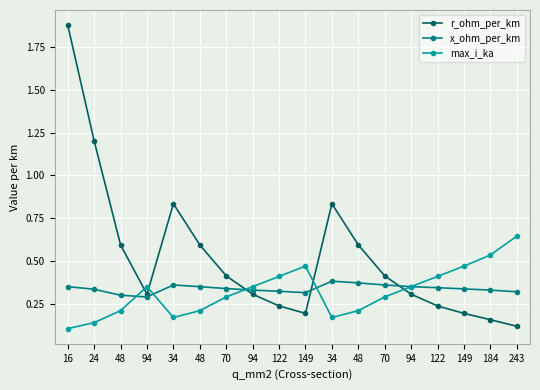

How many lines are shown in the chart?

3